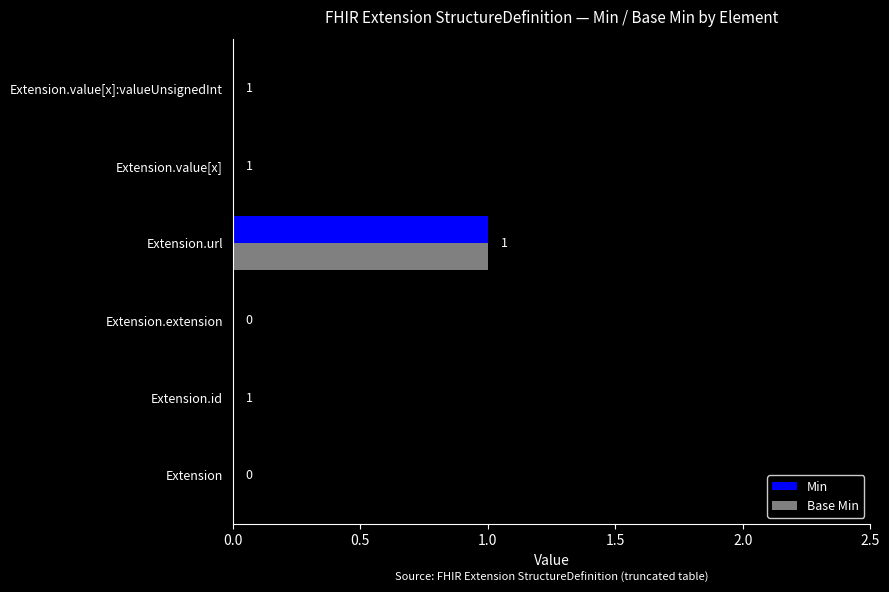

How many Min values are between 0 and 1?

6